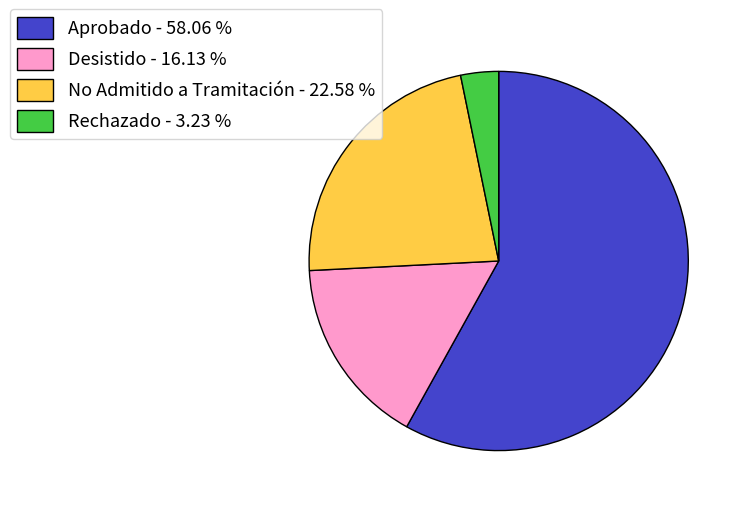

Rank the categories by value from lowest to highest.

Rechazado, Desistido, No Admitido a Tramitación, Aprobado